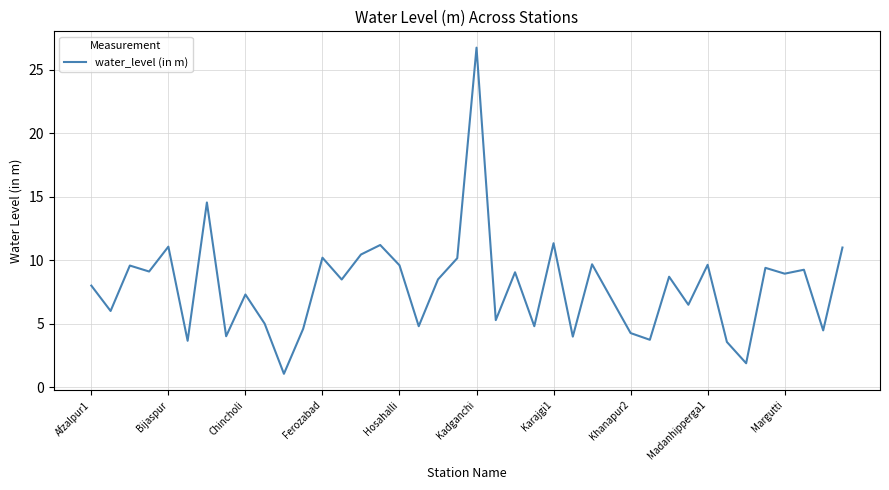

What is the maximum value shown in the chart?

26.8